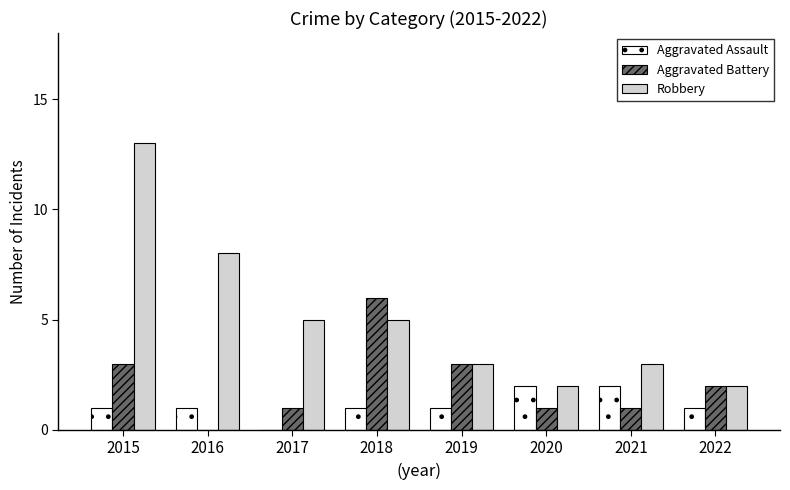

Which series has the widest spread of values?

Robbery